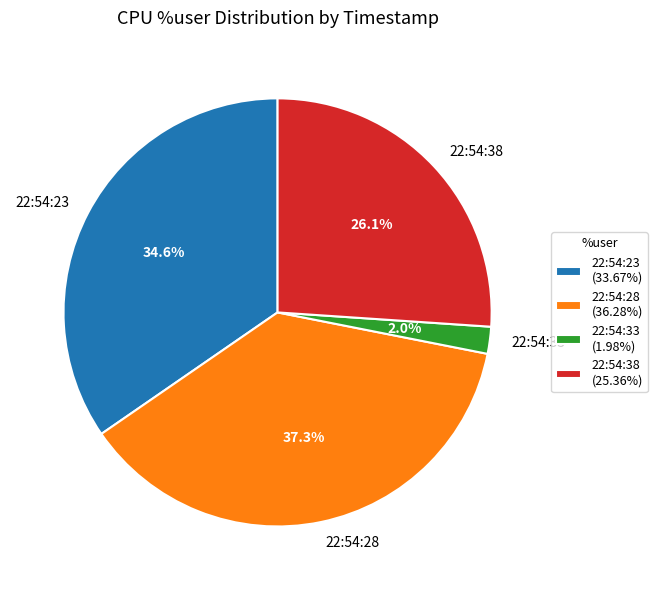

Does any single category account for the majority?

No